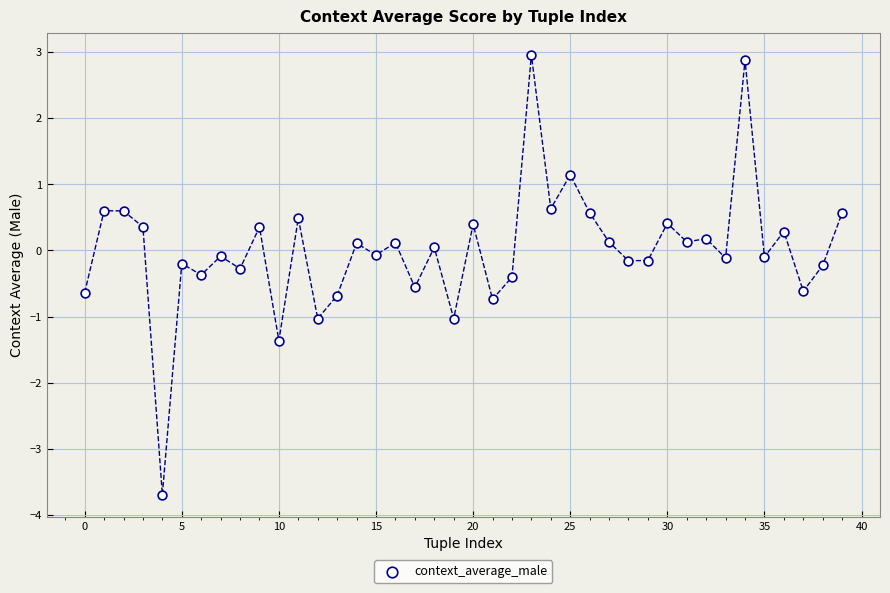

What is the range of Y values (max minus min)?

6.7